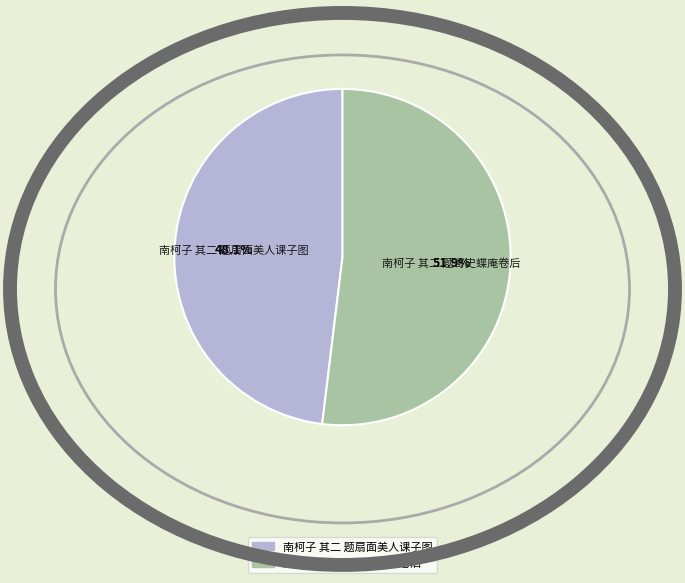

Rank the categories by value from lowest to highest.

南柯子 其二 题扇面美人课子图, 南柯子 其二 题寄史蝶庵卷后